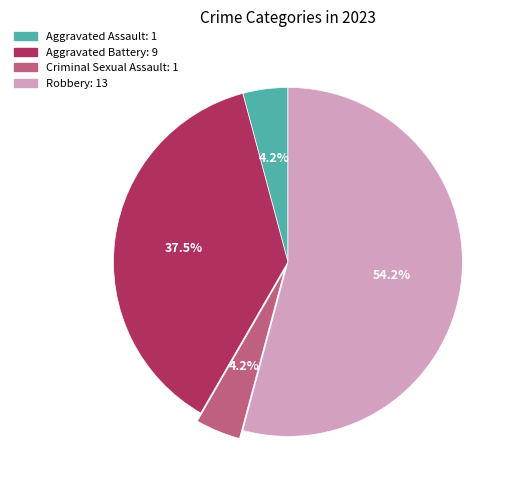

To the nearest percent, what is the difference between the largest and smallest slice percentages?

50%